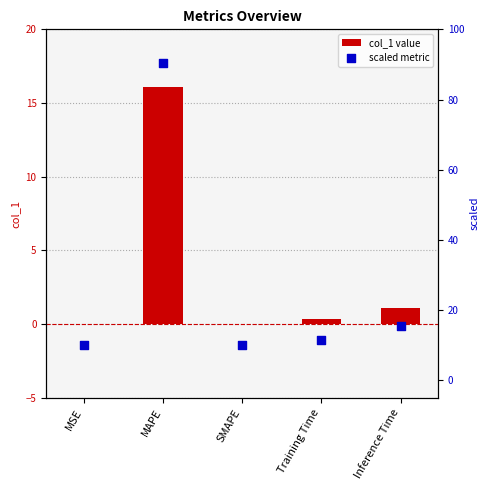

Which series contains the lowest Y value?

col_1 value